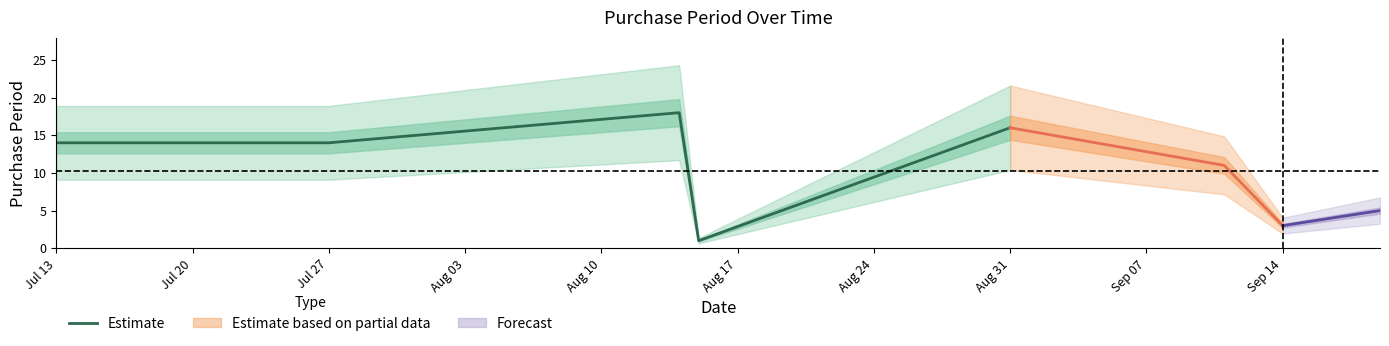

Is it true that the value at Aug 31 is 16?

True